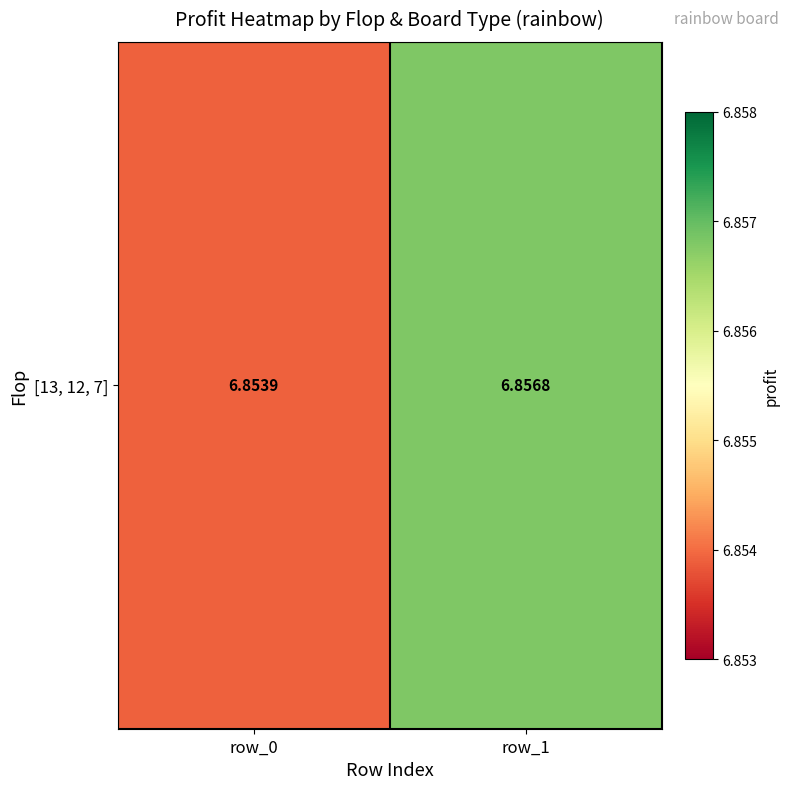

How many categories are shown in the chart?

2